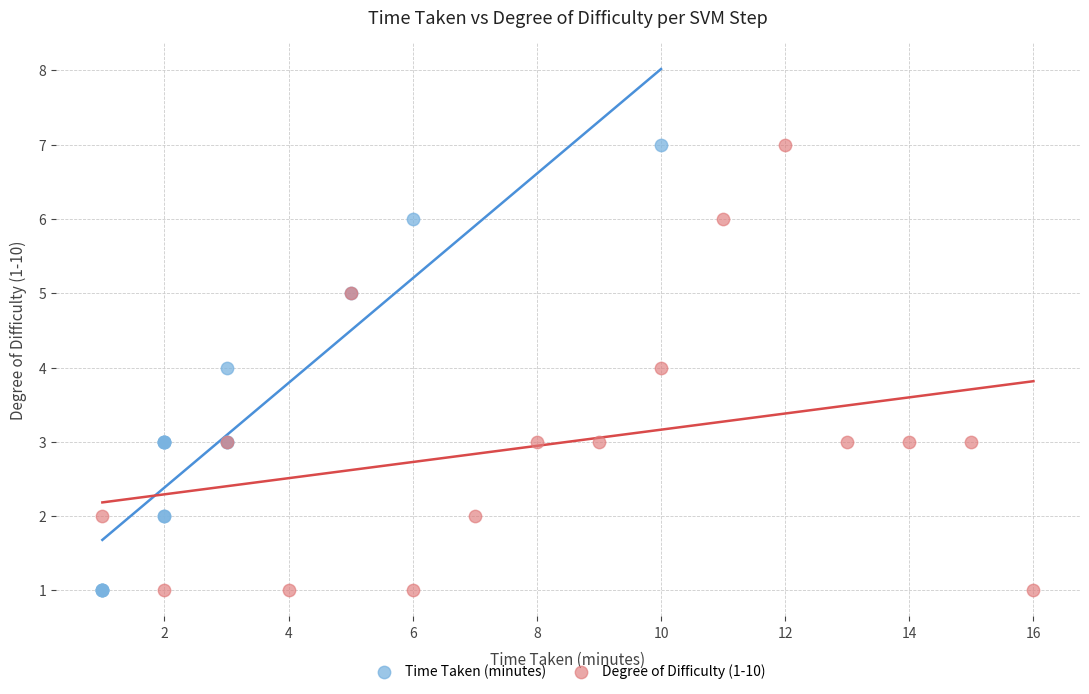

What are all the series names shown in the legend?

Time Taken (minutes), Degree of Difficulty (1-10)